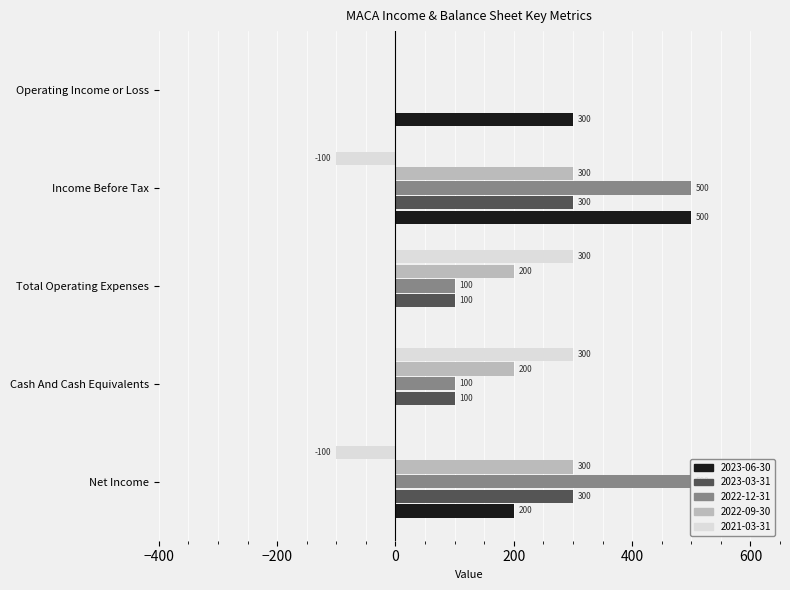

Reading left to right, what are all the values shown in this chart?

2023-06-30: 200	0	0	500	300
2023-03-31: 300	100	100	300	0
2022-12-31: 500	100	100	500	0
2022-09-30: 300	200	200	300	0
2021-03-31: -100	300	300	-100	0